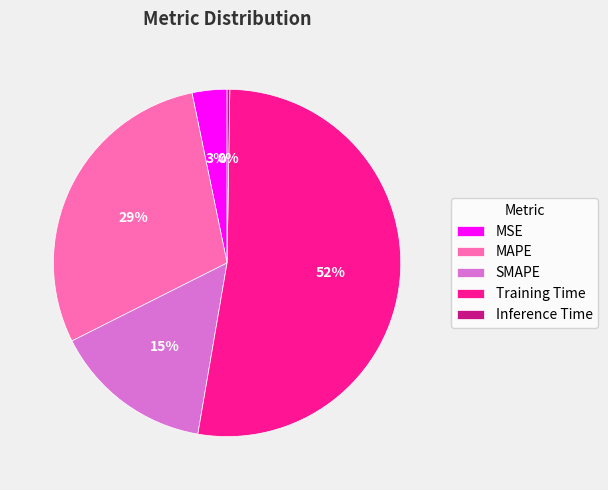

Which slice is the largest?

Training Time